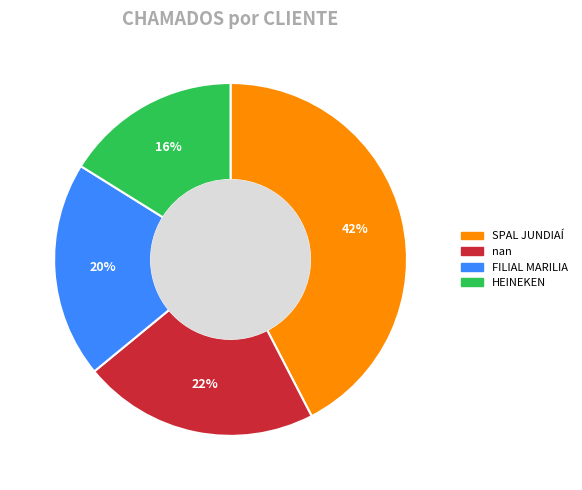

Which has a higher value, HEINEKEN or FILIAL MARILIA?

FILIAL MARILIA